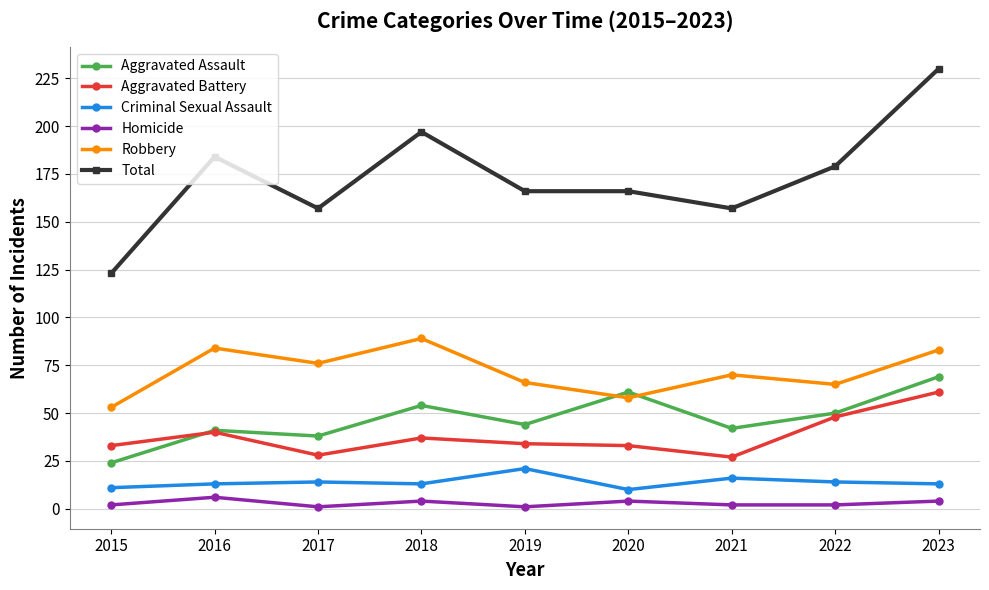

Is the value of Criminal Sexual Assault at 2022 greater than the value of Homicide at 2022?

Yes